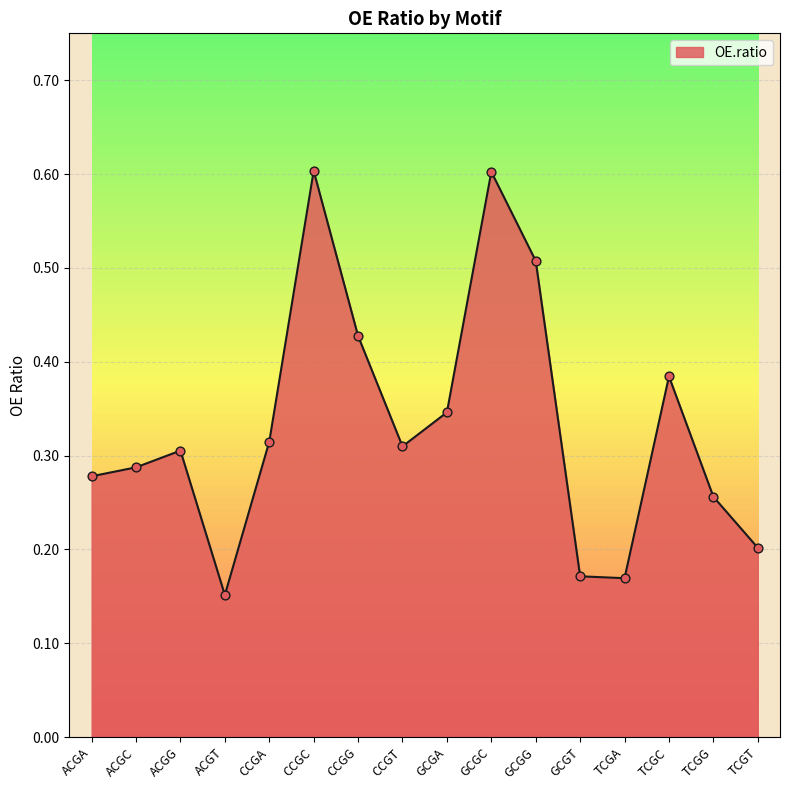

What is the change in value from CCGT to TCGG?

-0.1